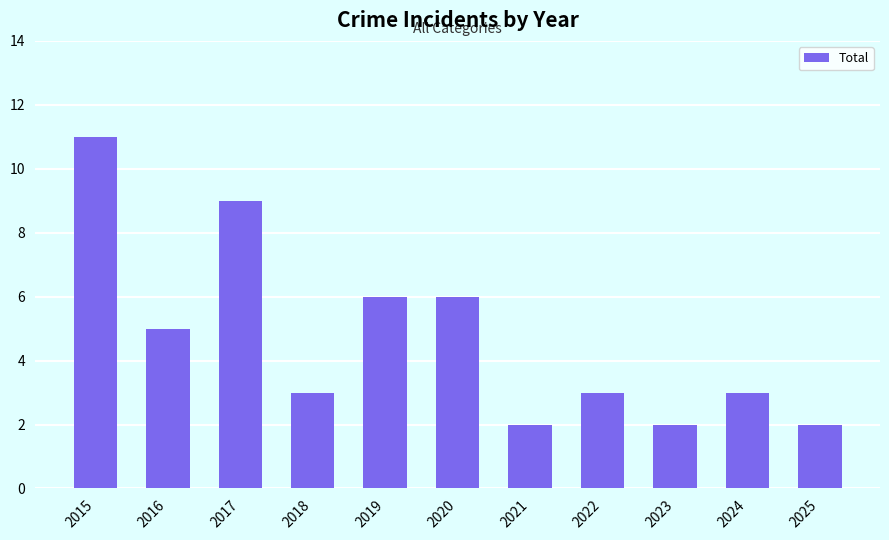

Where does the data first go above 3?

2015